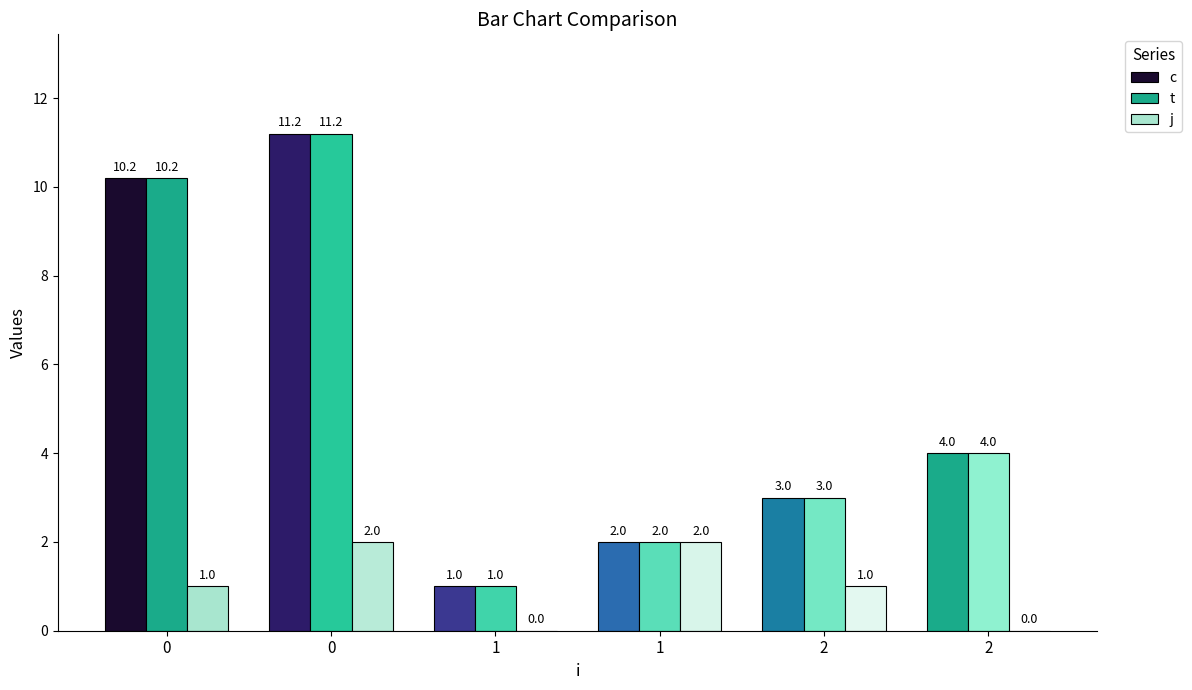

Are the bars horizontal?

No